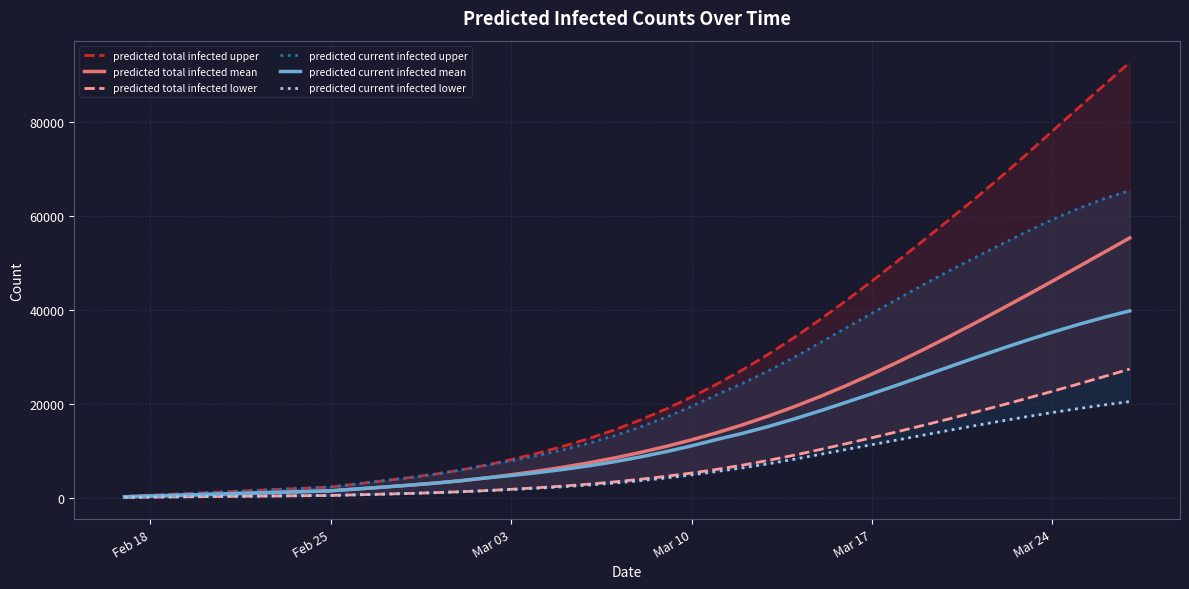

The value of predicted total infected mean at Mar 17 is 26306. True or false?

True